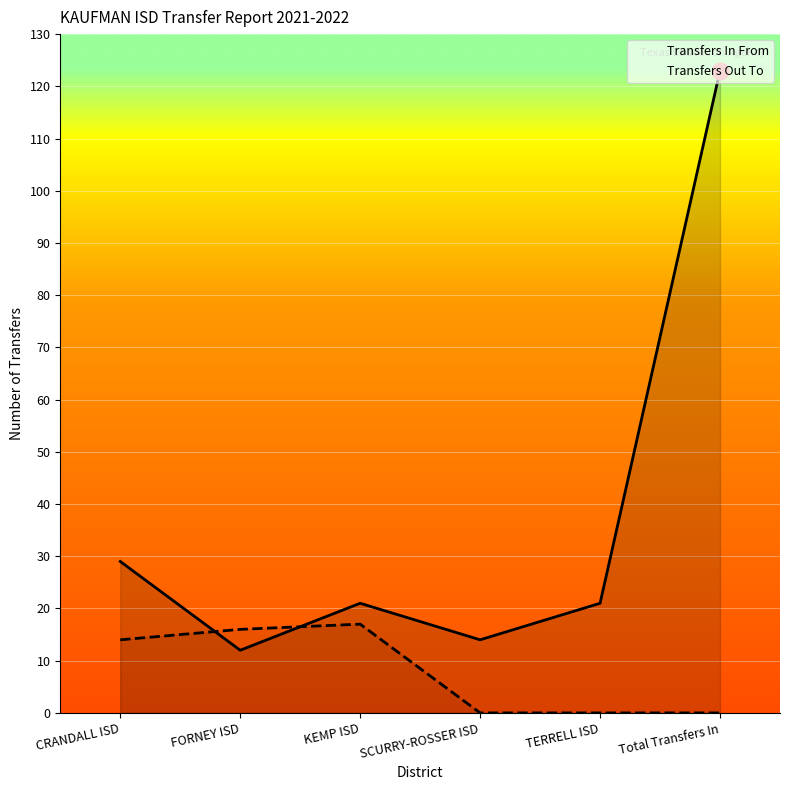

True or false: Transfers Out To has a value of -8 at SCURRY-ROSSER ISD.

False